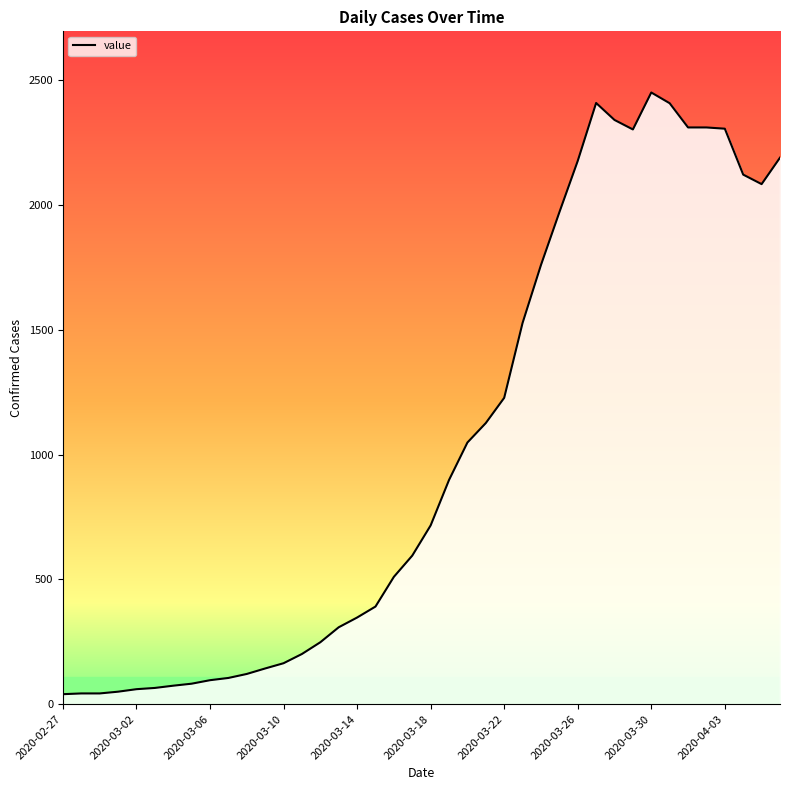

What is the difference between the maximum and minimum values?

2410